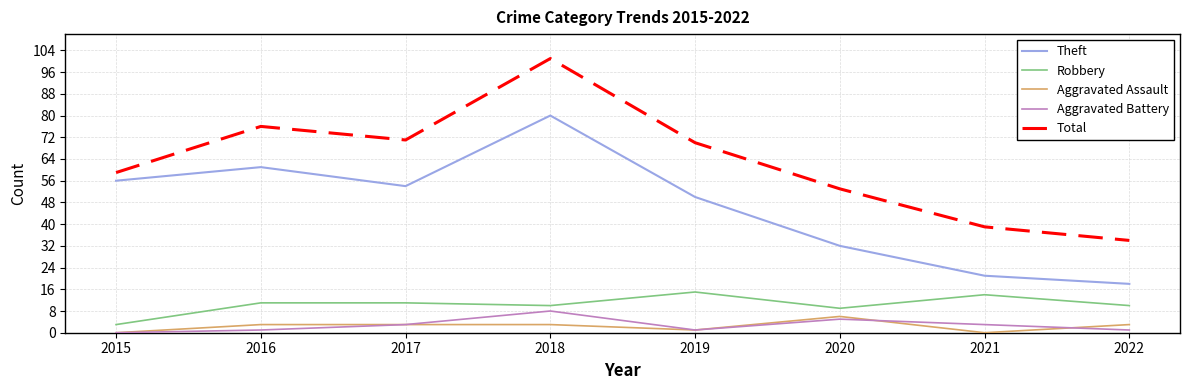

Which series has the largest range (max minus min)?

Total